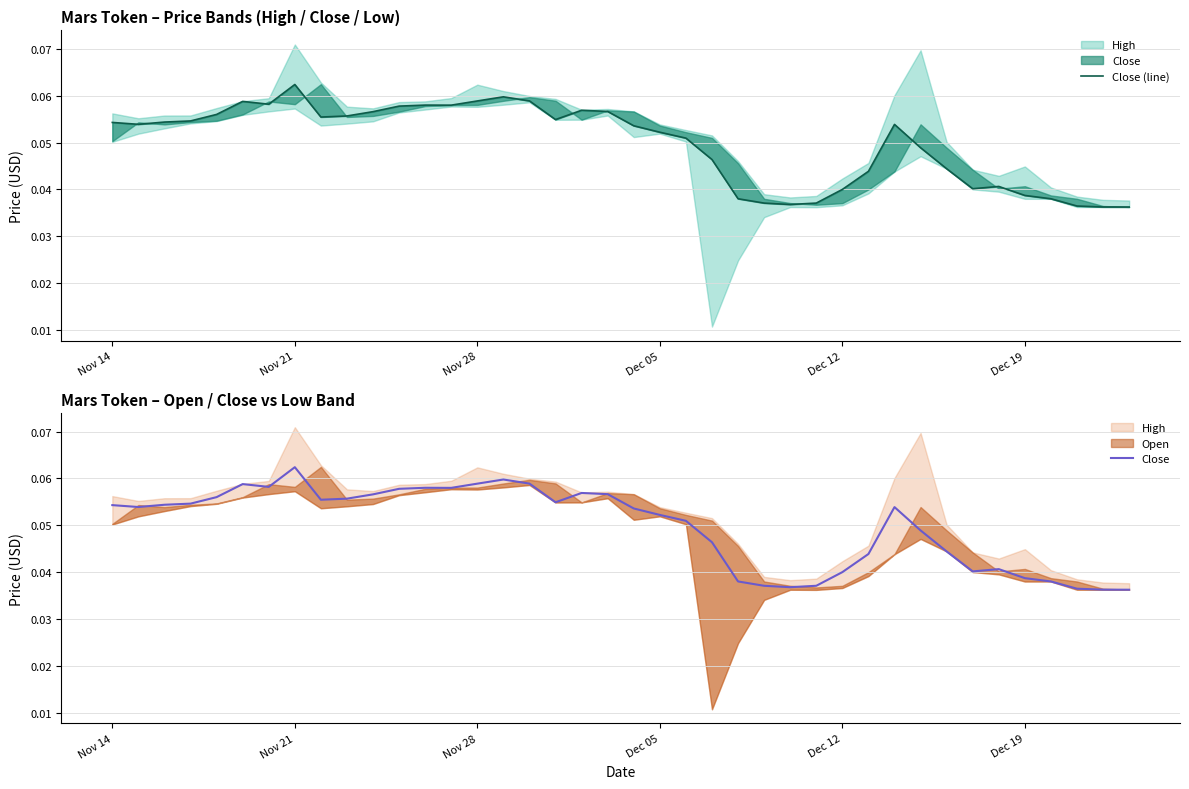

How many Close values are between 0 and 1?

40